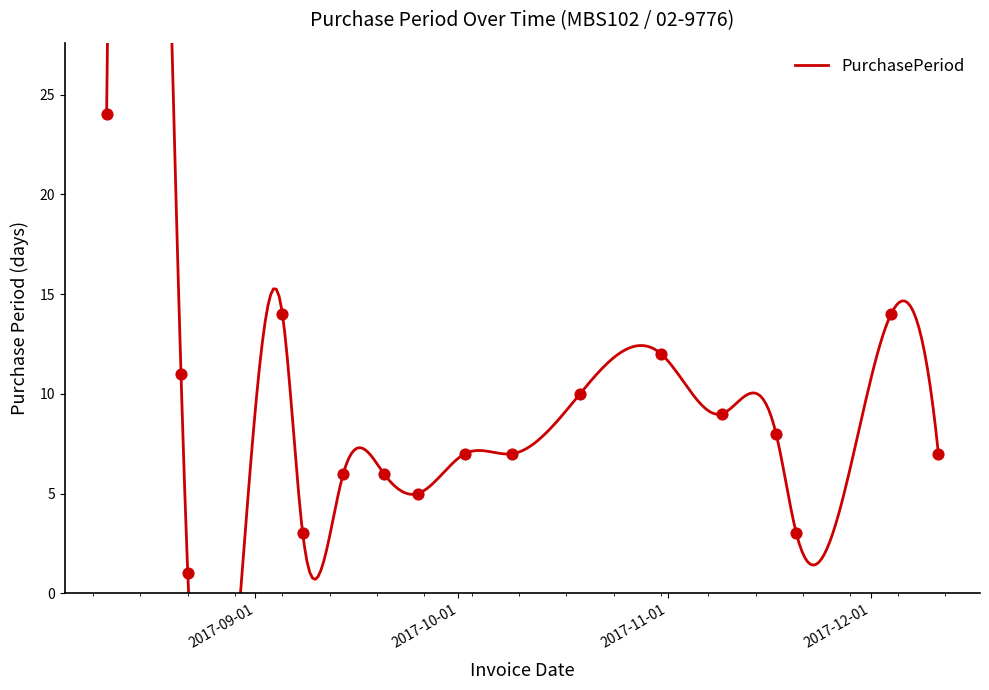

Which has a higher value, 2017-08-22 or 2017-11-09?

2017-11-09